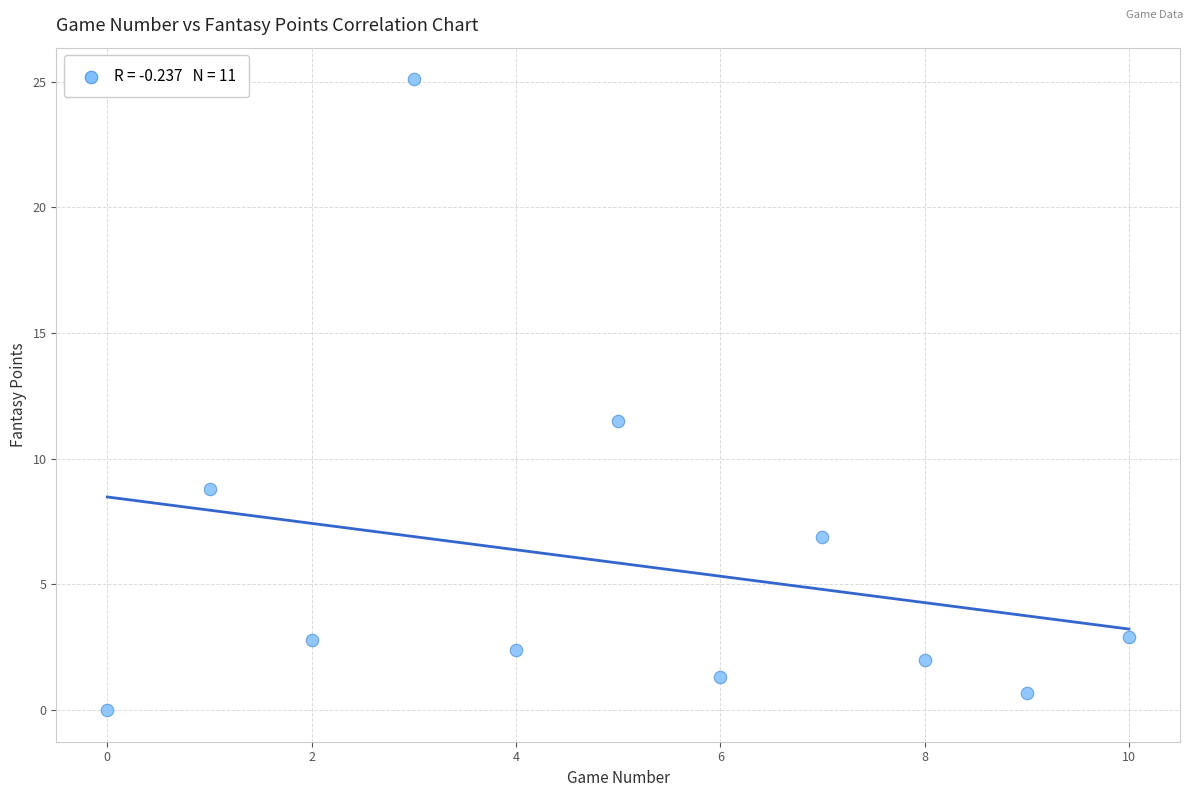

What is the average Y value?

5.9